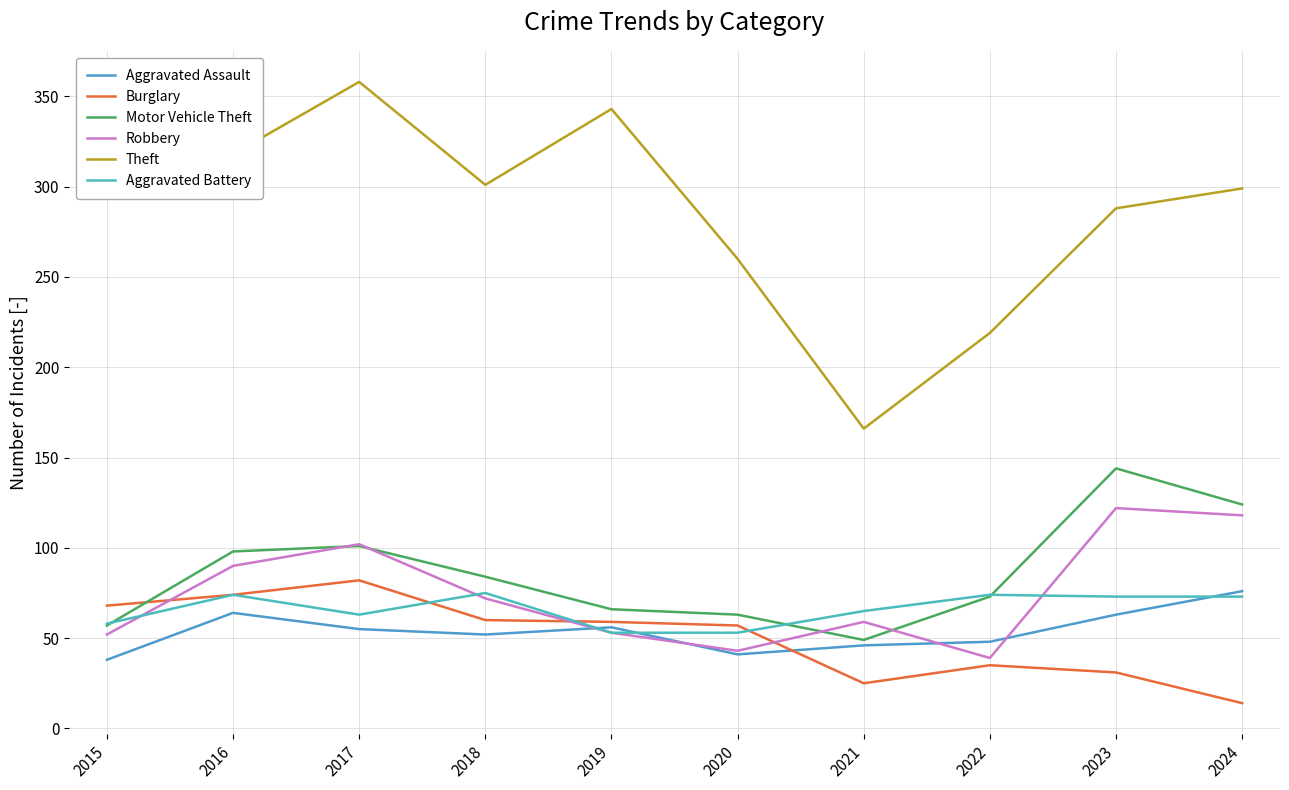

What is the spread (max minus min) of values at 2023?

257